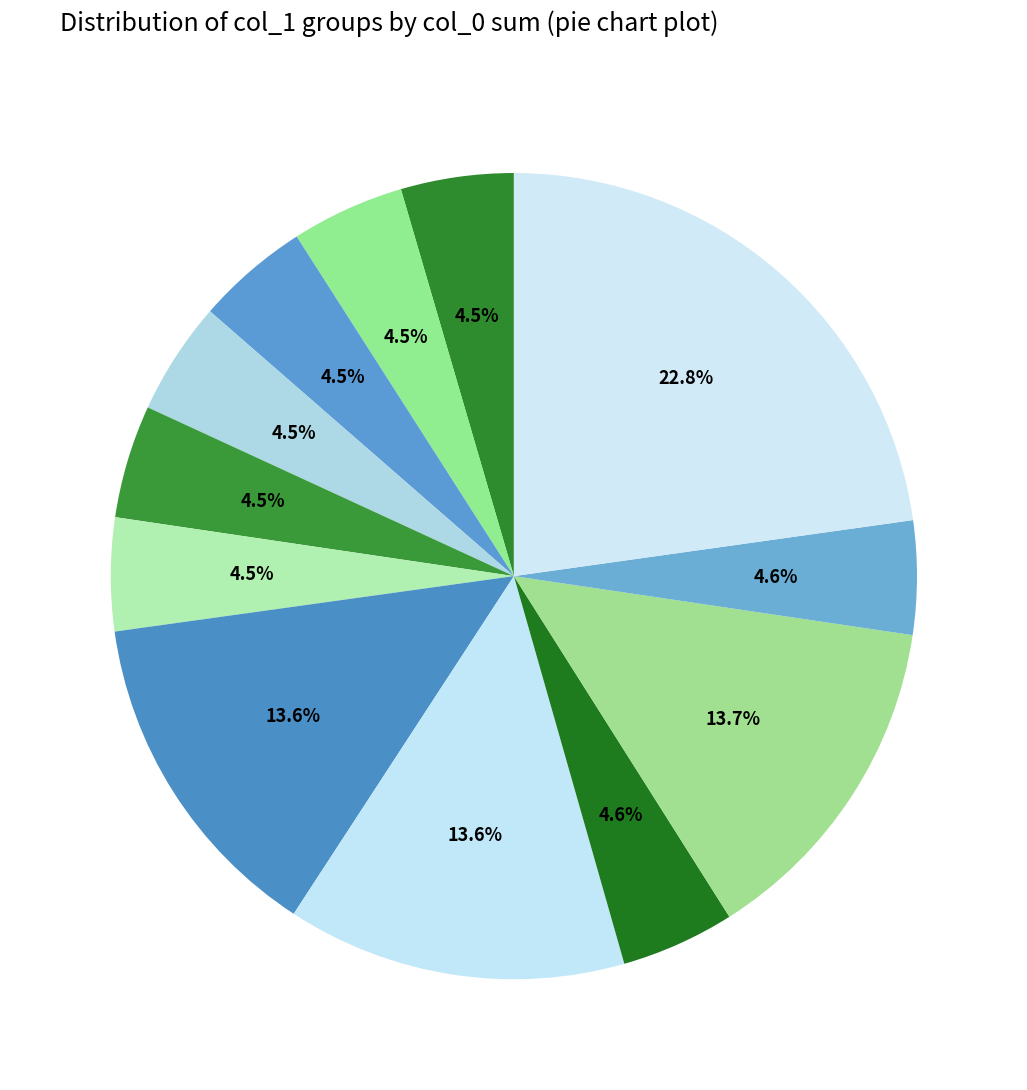

How many slices are in this pie chart?

12